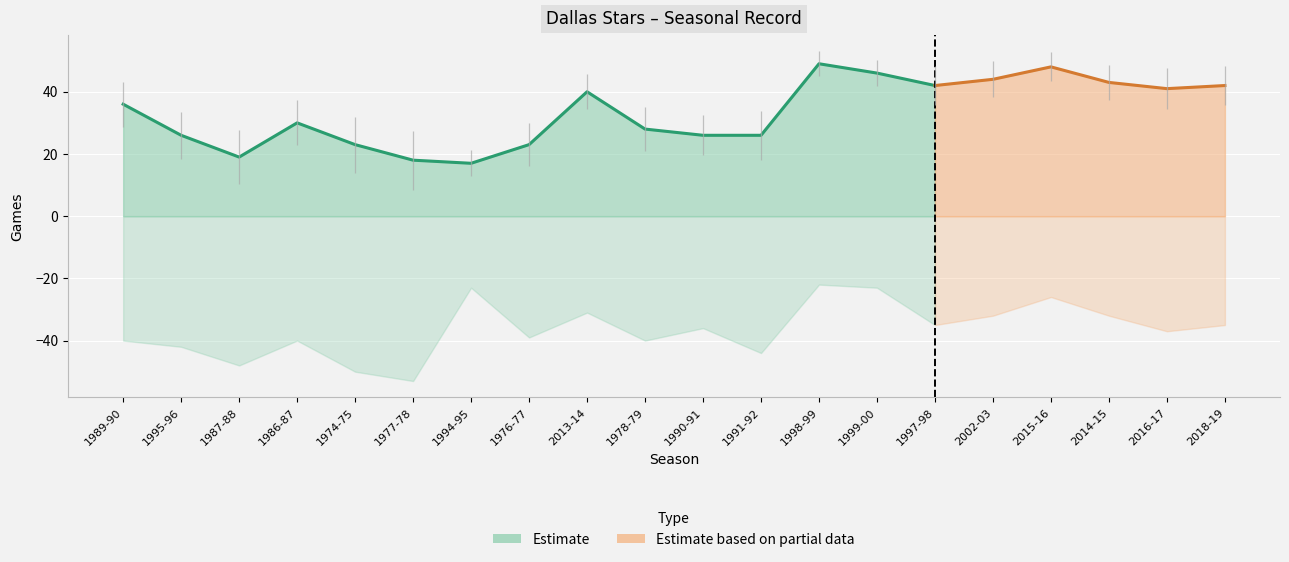

What is the sum of the Games Lost values at 2015-16 and 1999-00?

49